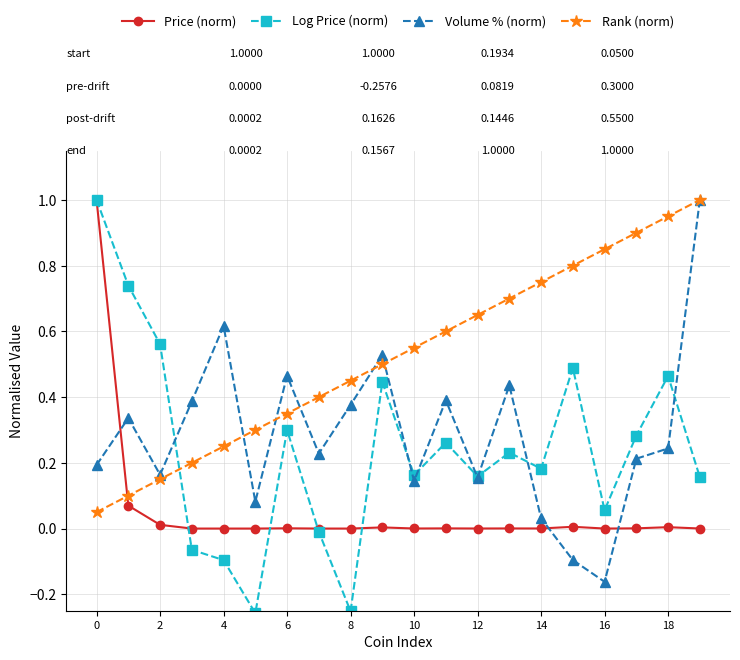

What is the sum of all Log Price (norm) values?

4.8